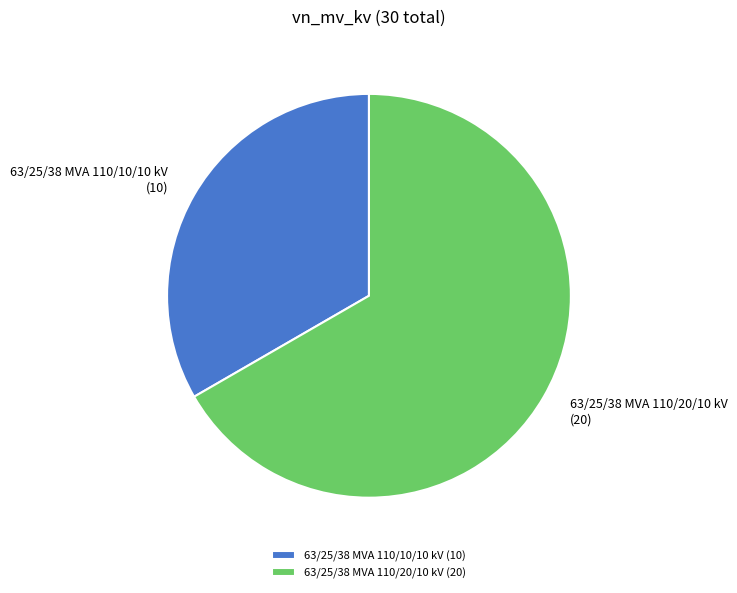

Which category has the smallest portion of the pie?

63/25/38 MVA 110/10/10 kV